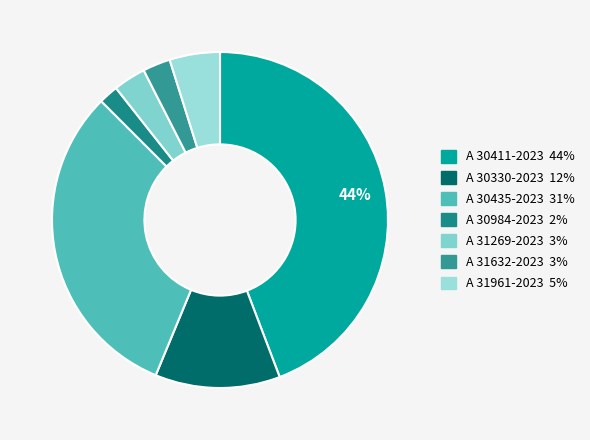

What percentage is NOT represented by A 30411-2023?

55.8%